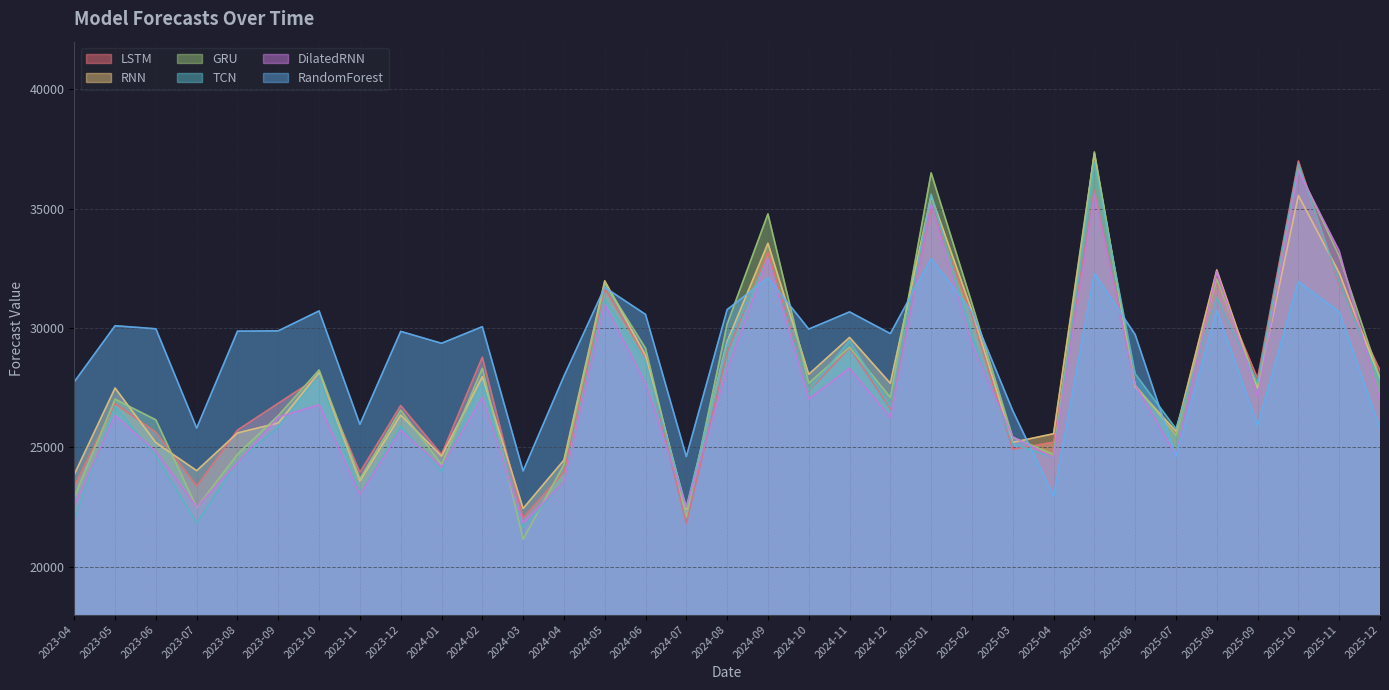

How many data points does each series have?

33